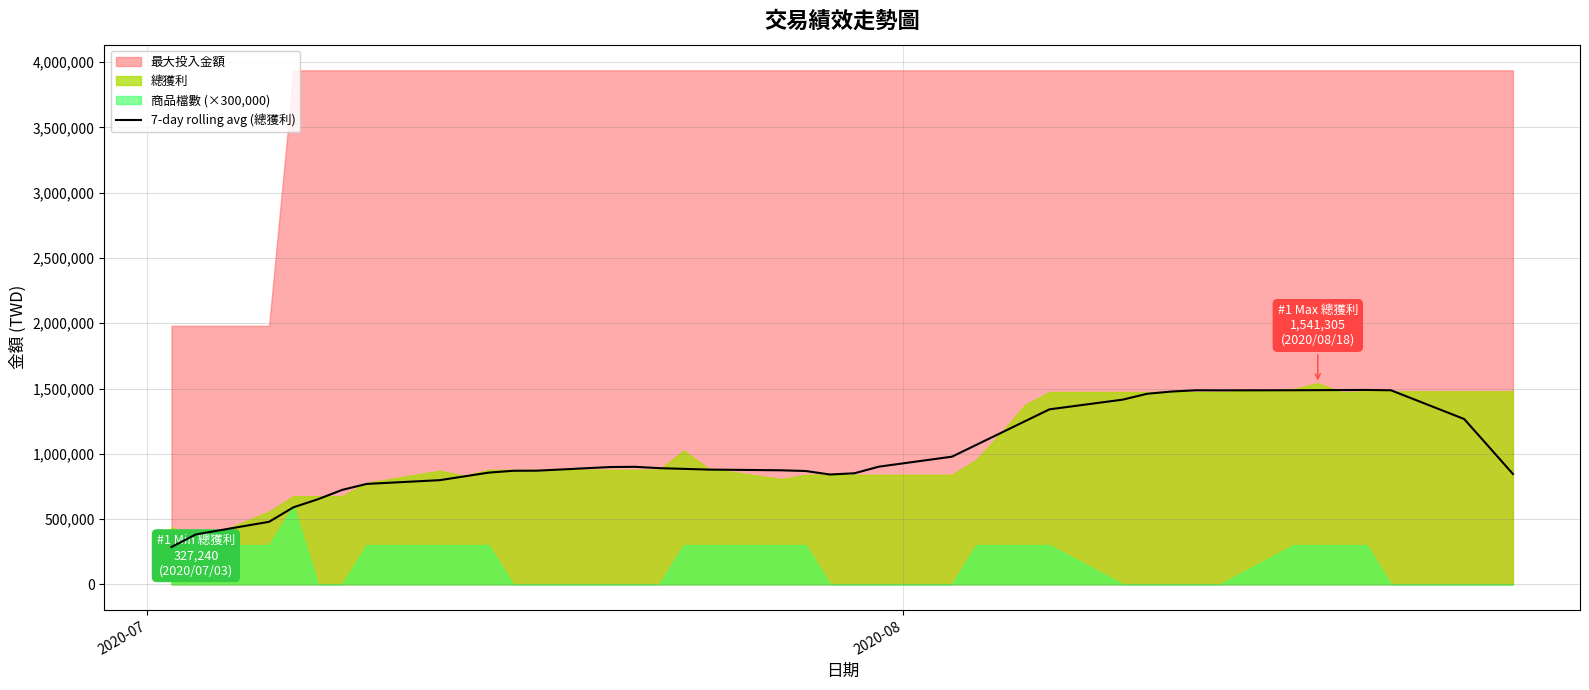

What is the maximum value for 7-day rolling avg (總獲利)?

1488918.7